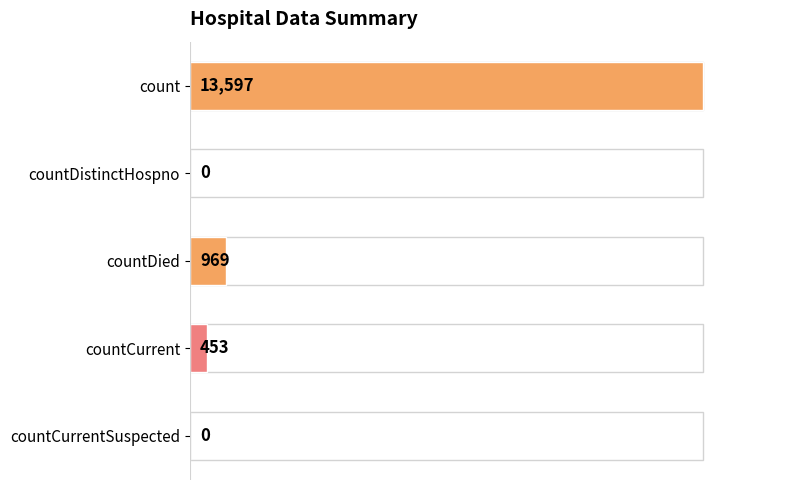

Count the number of categories in the chart.

5